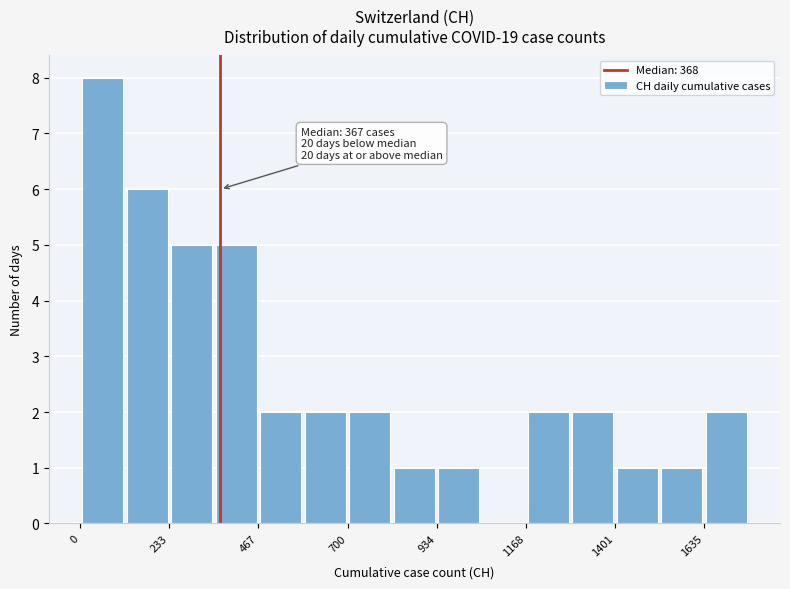

Around what value on the x-axis is the tallest bar? Give the approximate position of its centre, as read against the axis.

50